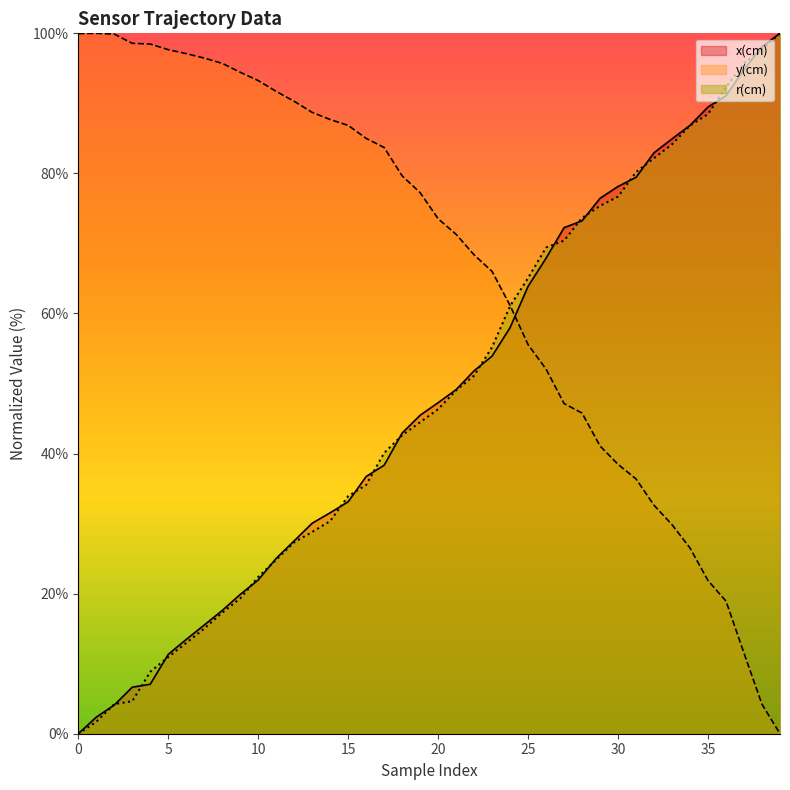

True or false: r(cm) has a value of 55.2 at 23.

True